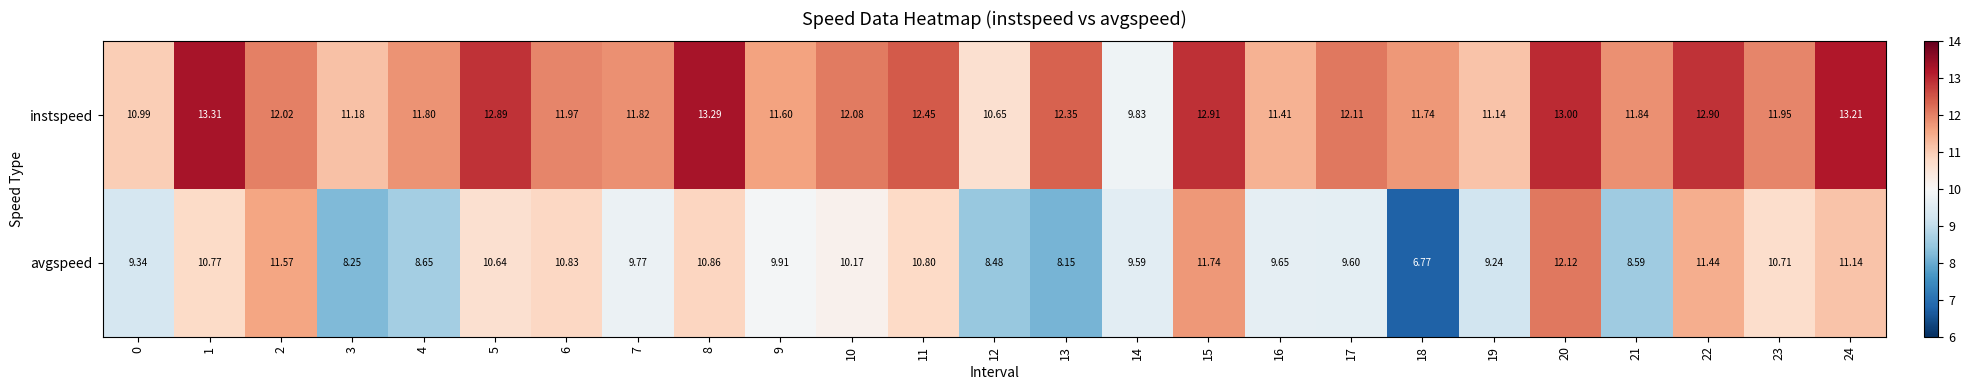

List the series in order of their overall mean, lowest first.

avgspeed, instspeed